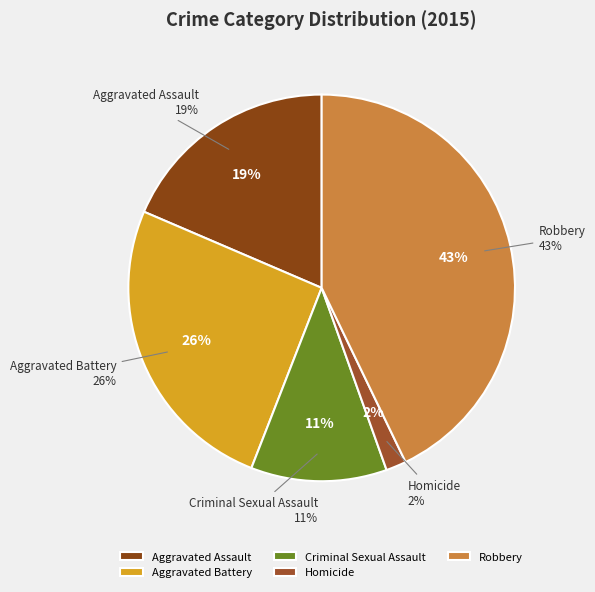

Is there a majority slice in this chart?

No